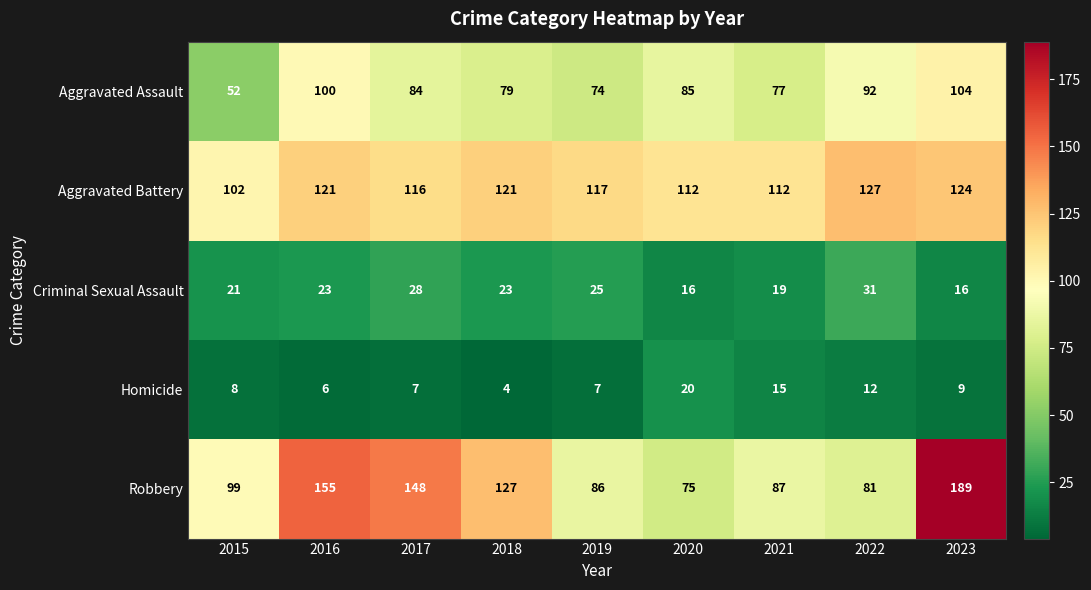

What is the sum of all Robbery values?

1047